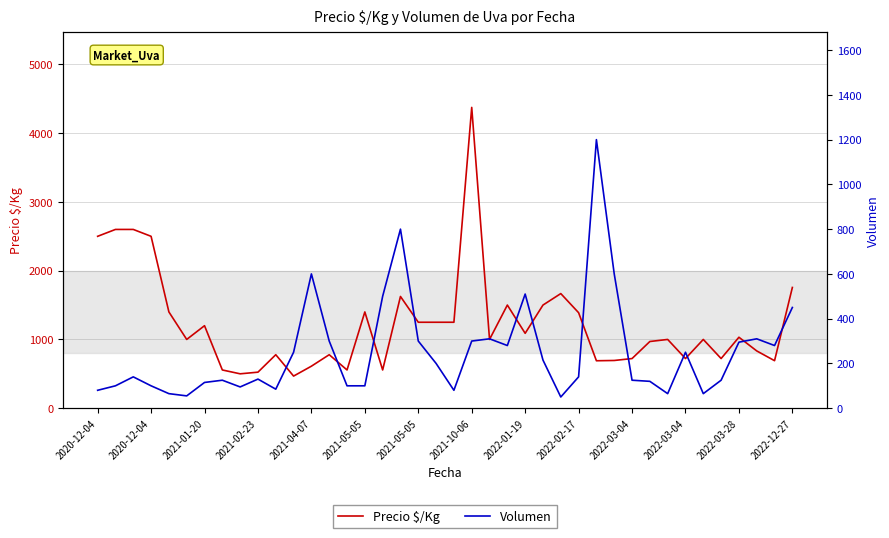

Which series ends up on top after the final intersection of Volumen and Precio $/Kg?

Precio $/Kg